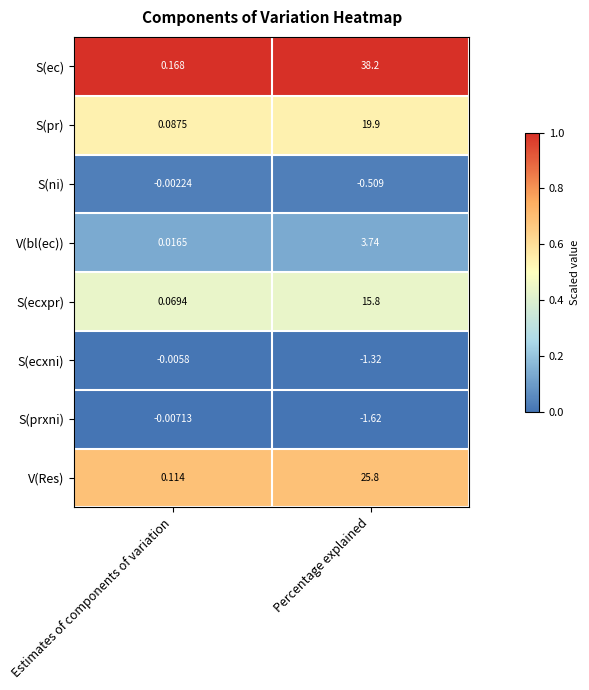

Which series has the widest spread of values?

S(ec)